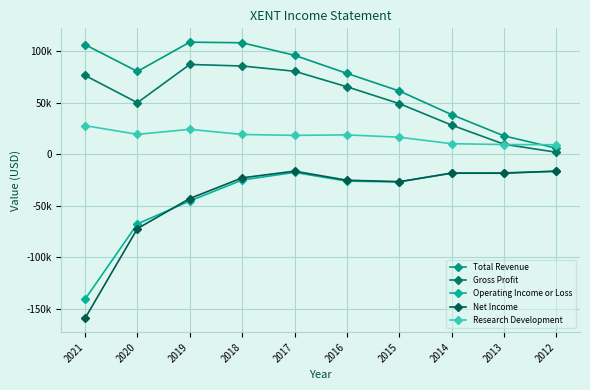

At which category does Net Income reach its first local valley?

2015